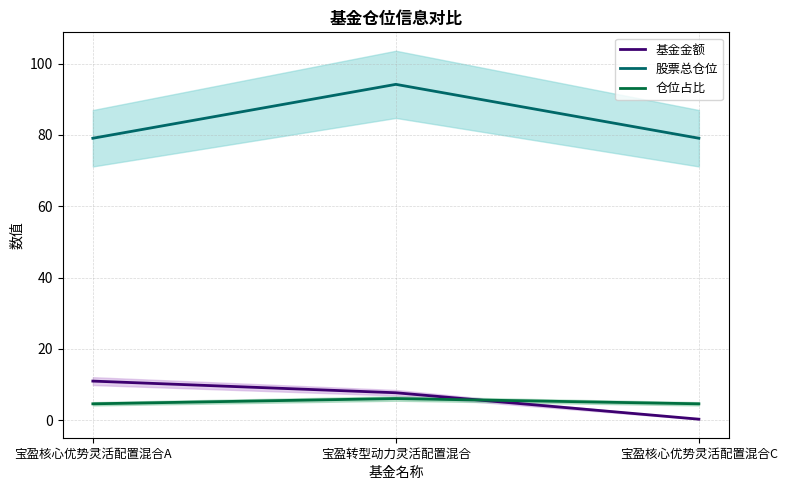

True or false: 基金金额 has a value of 7.7 at 宝盈转型动力灵活配置混合.

True